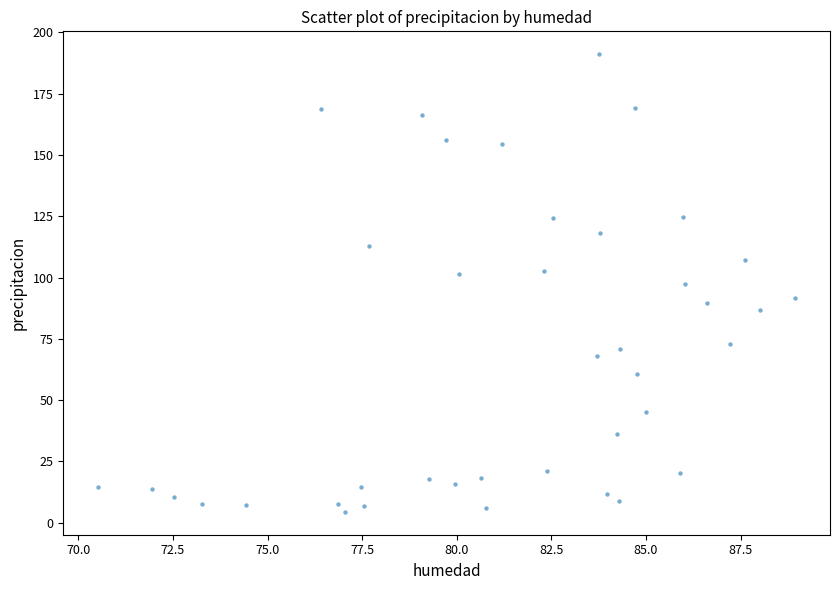

What is the range of Y values (max minus min)?

186.7